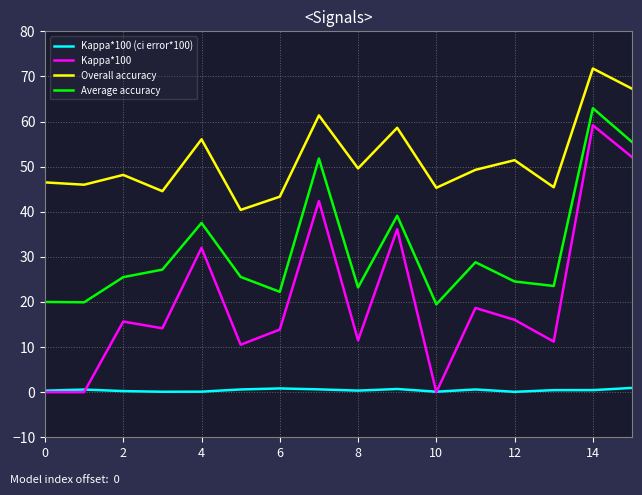

Which series has the widest spread of values?

Kappa*100